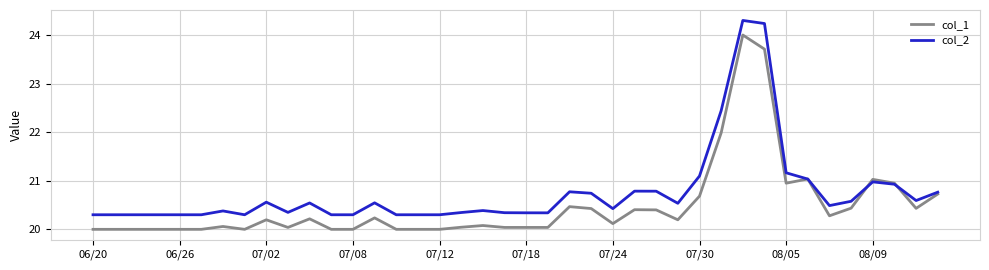

What is the minimum value shown in the chart?

20.0